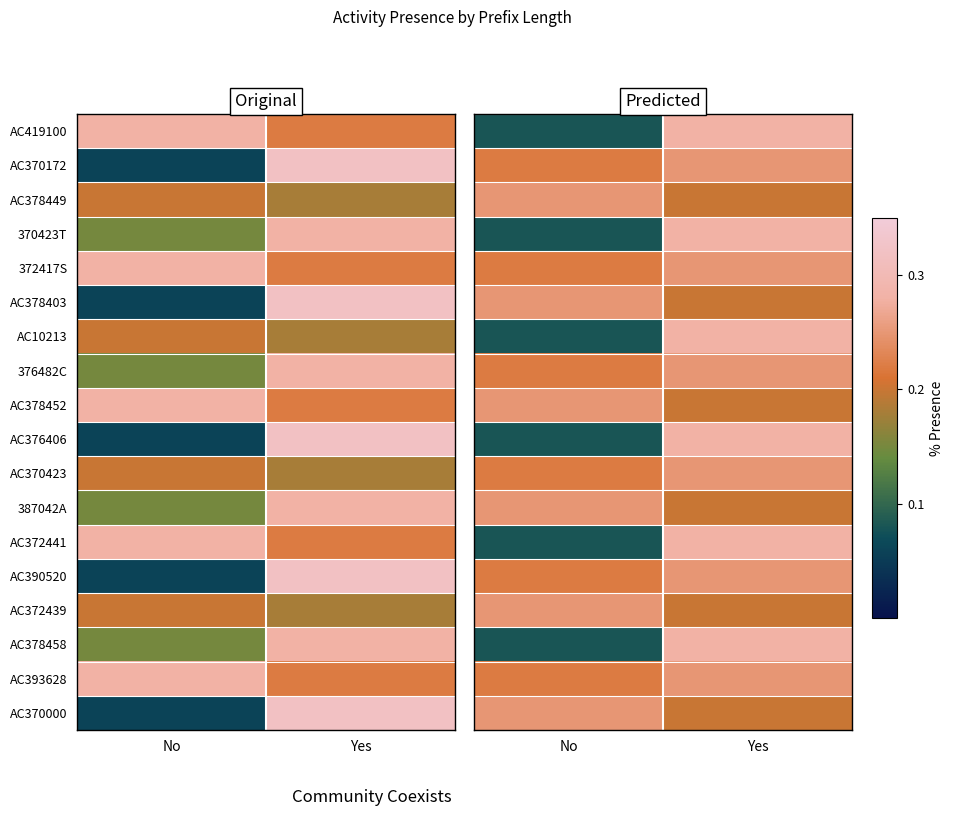

What is the difference between the highest and lowest values at Yes?

0.1